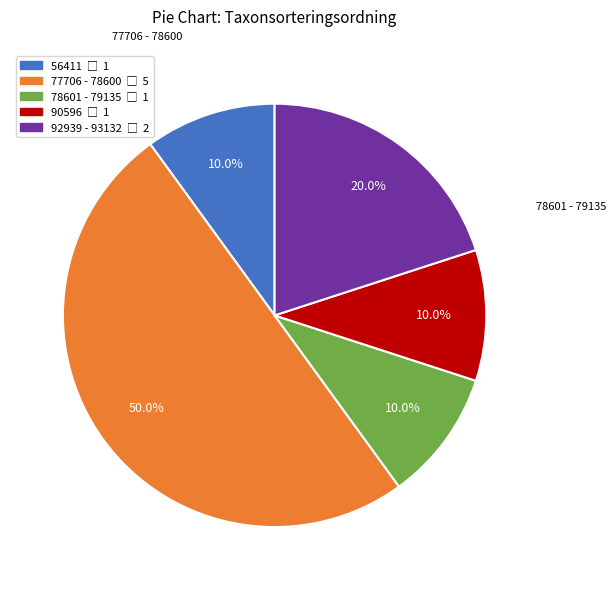

How many segments does this pie chart have?

5